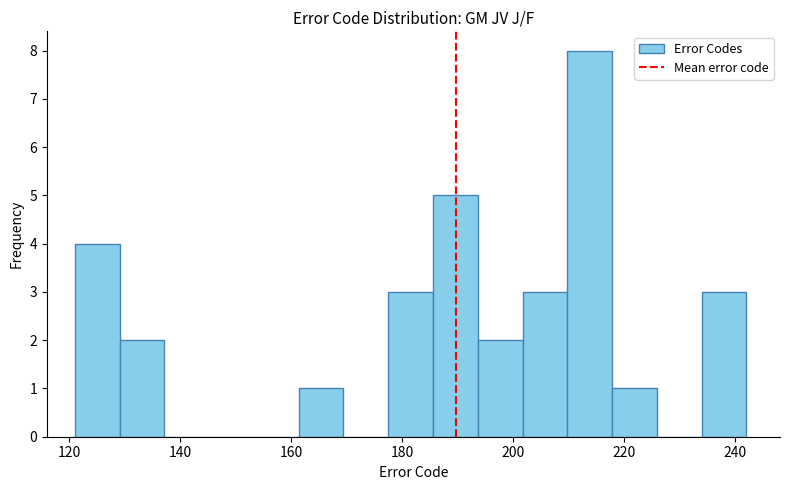

What is the height of the bar covering 186 to 194 on the x-axis? Neither the bar edges nor the heights are printed on the chart, so give them approximately, as read against the axes.

5